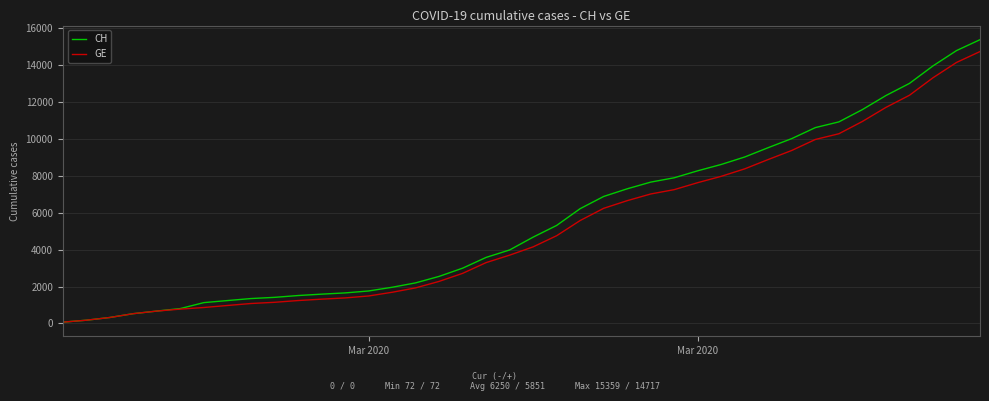

What is the greatest value displayed?

15359